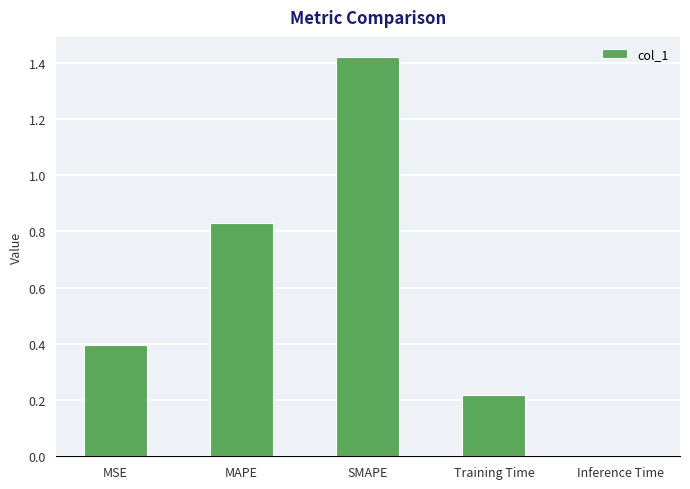

What is the average value?

0.6